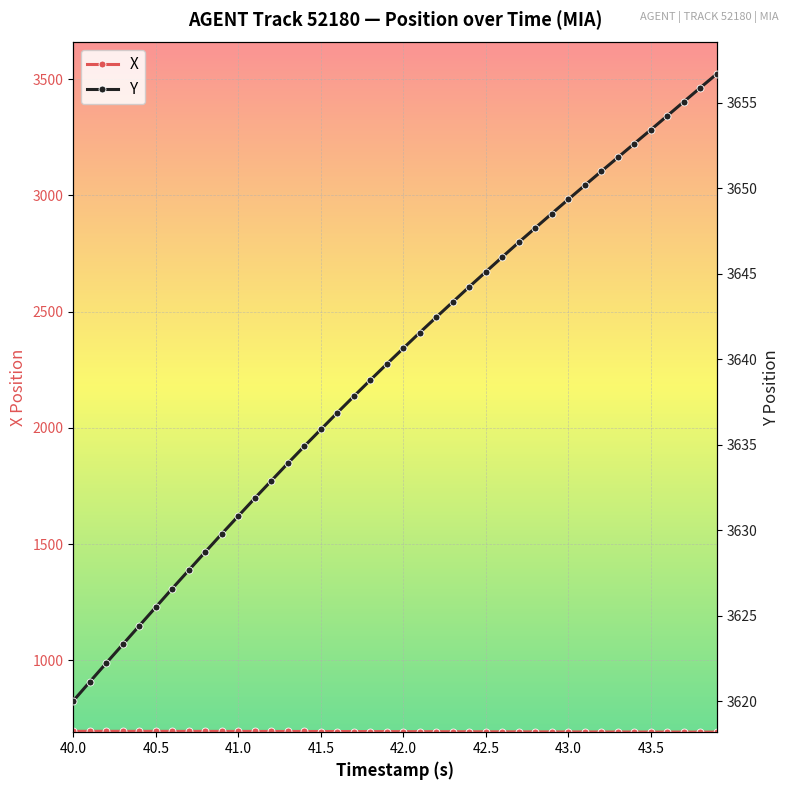

What is the minimum value for X?

691.8